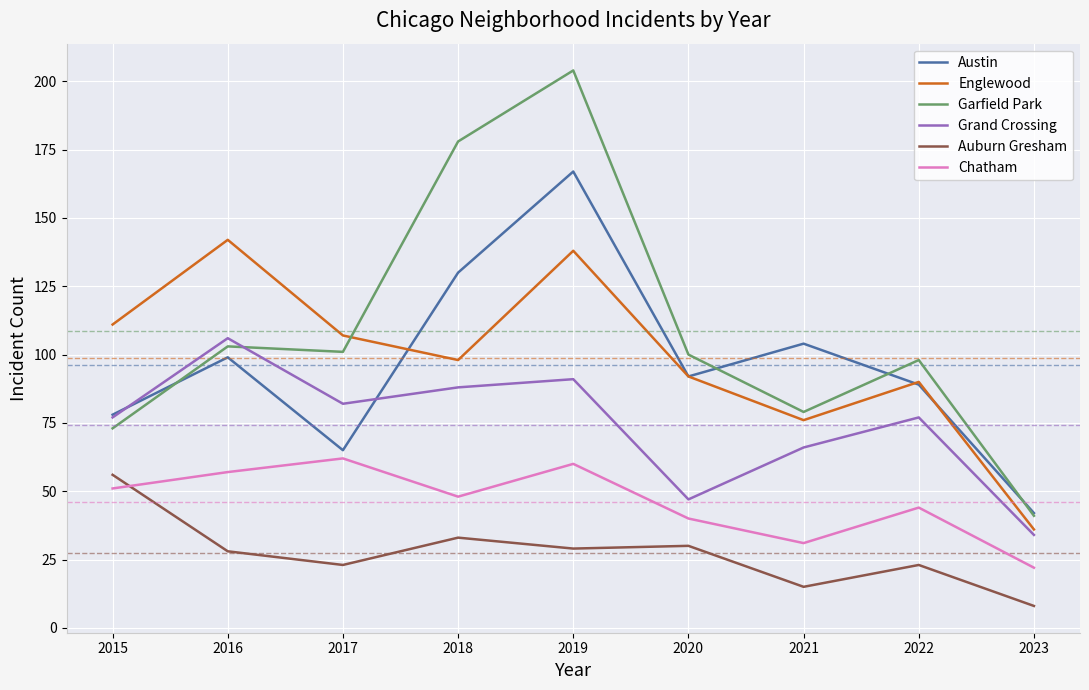

True or false: Chatham and Englewood cross at least once.

False